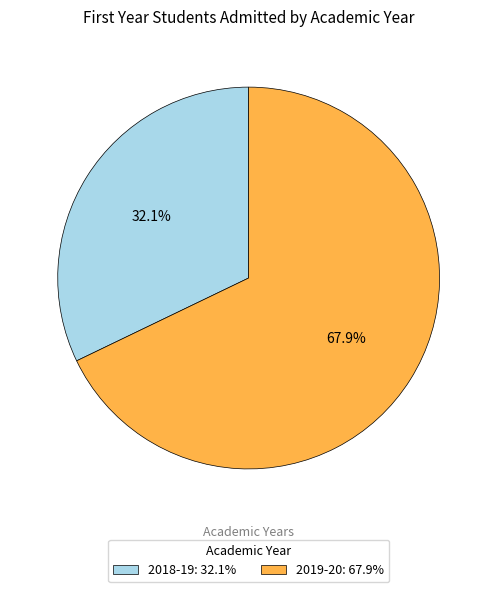

Combined, do 2019-20 and 2018-19 account for over 50%?

Yes